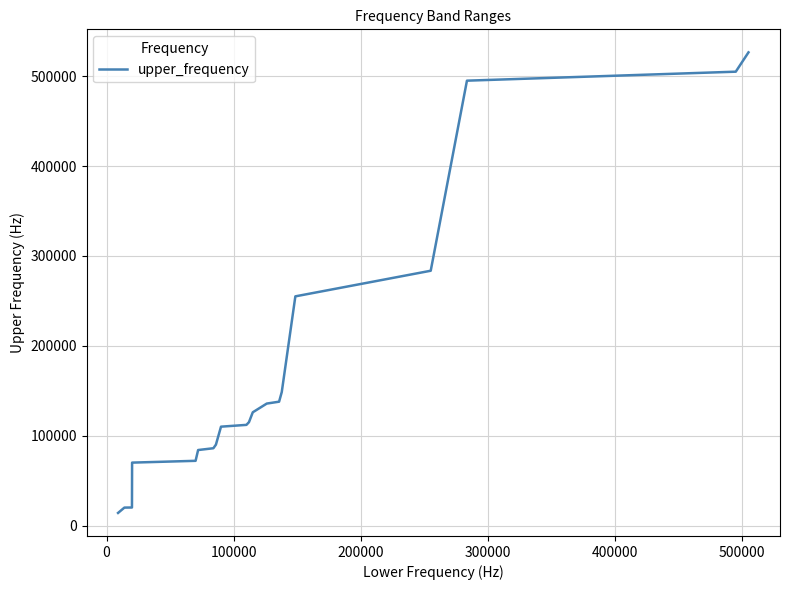

What is the minimum value shown in the chart?

14000